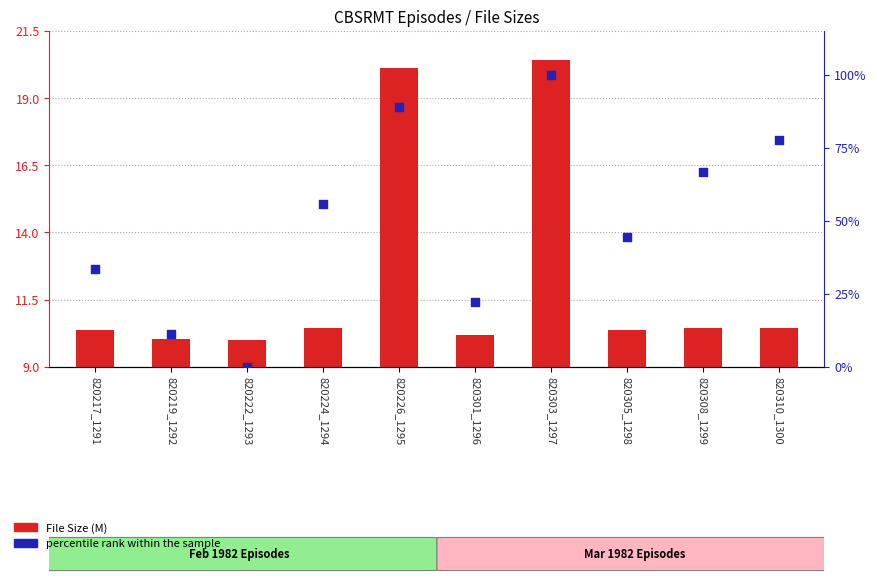

What are all the series names shown in the legend?

File Size (M), percentile rank within the sample